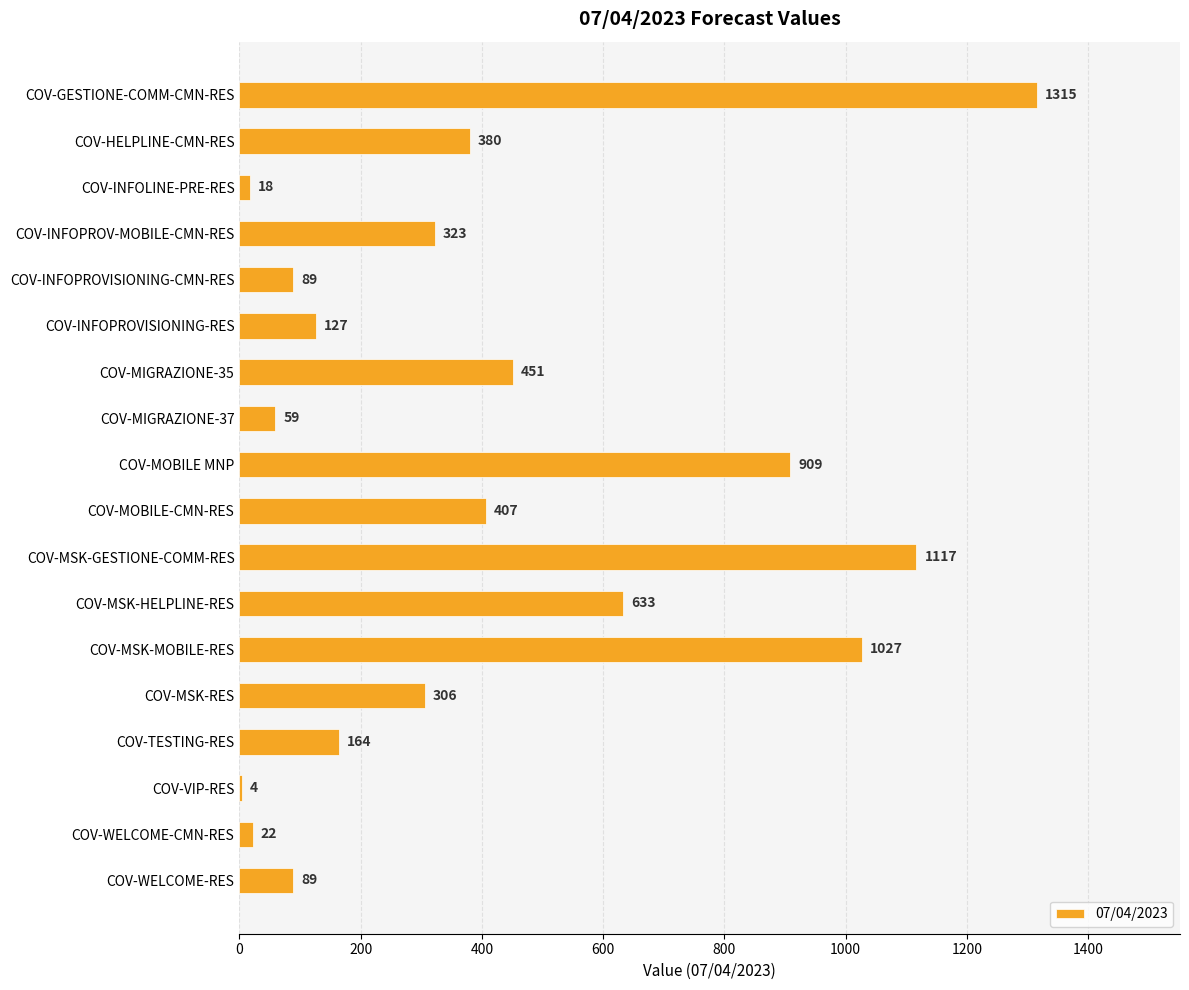

At which label is the value closest to 659?

COV-MSK-HELPLINE-RES